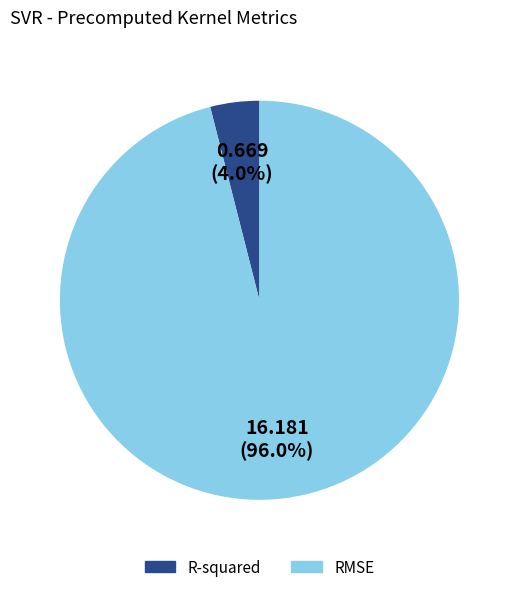

What percentage is NOT represented by R-squared?

96.0%